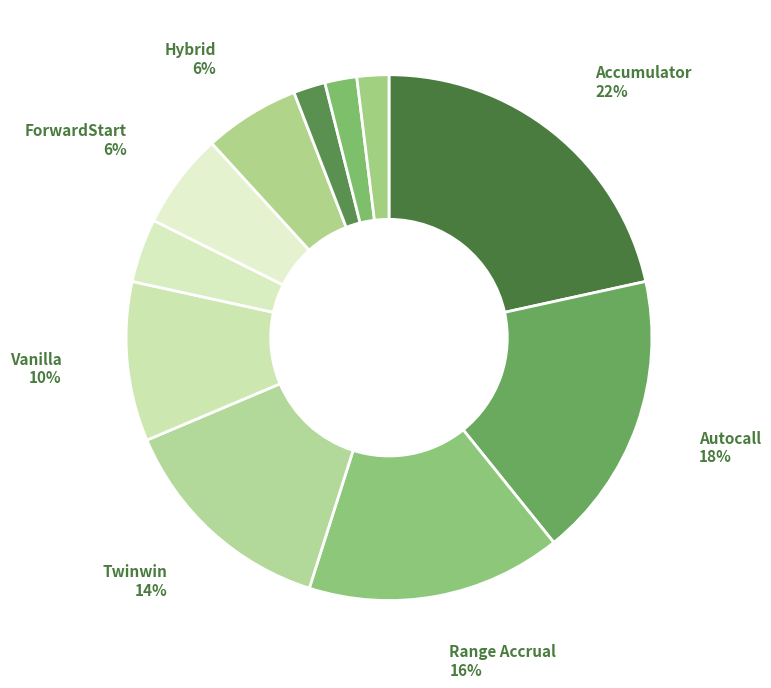

To the nearest percent, what is the difference between the largest and smallest slice percentages?

20%